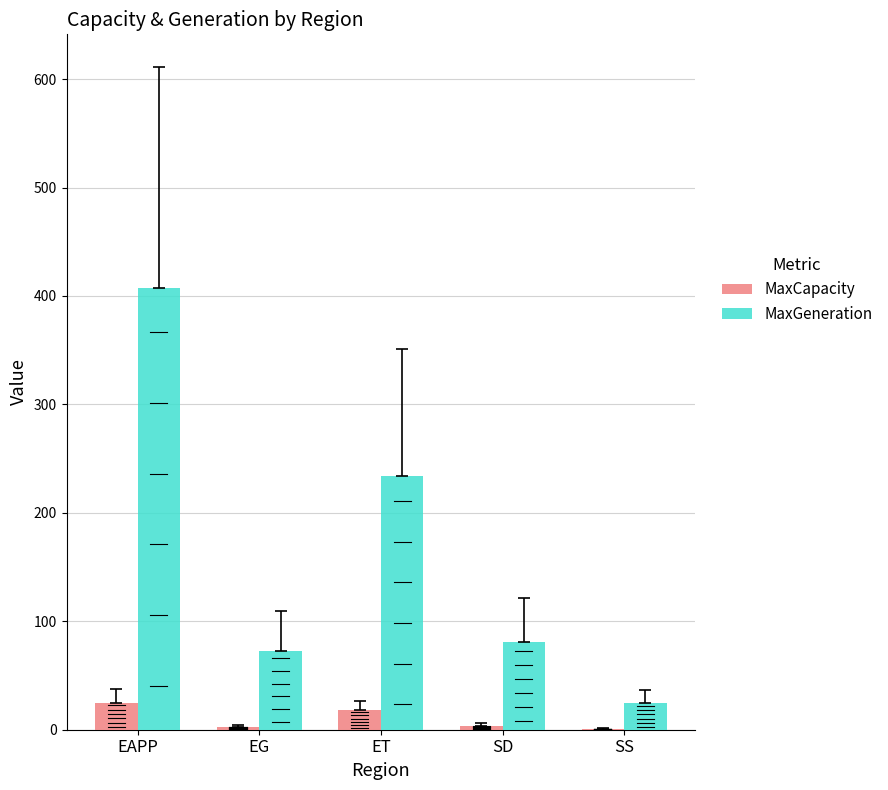

What is the sum of all MaxGeneration values?

819.9